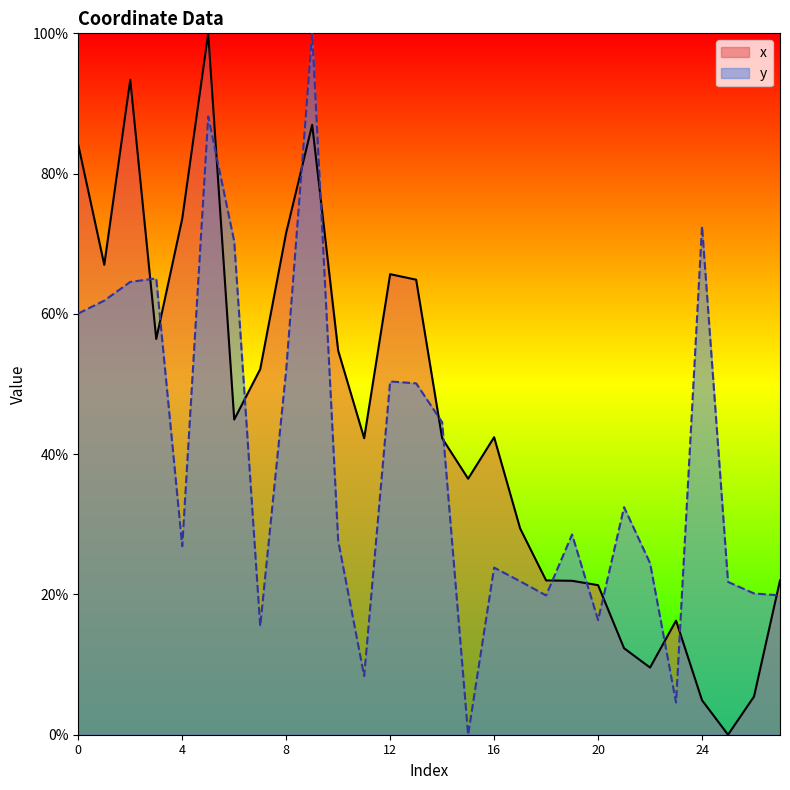

What is the total value across all series at 13?

115.0